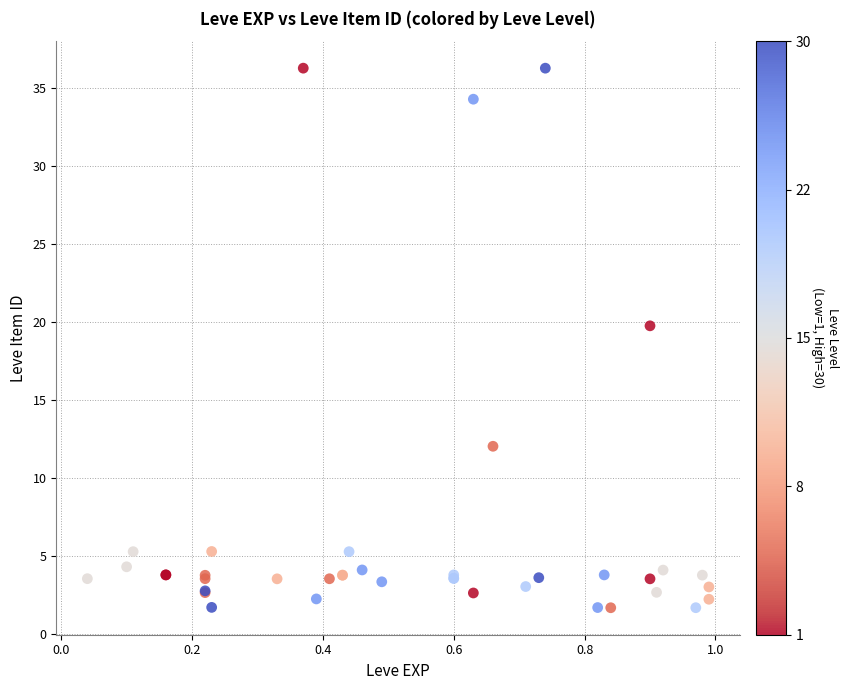

What Y value in the scatter plot is closest to 18?

19.7